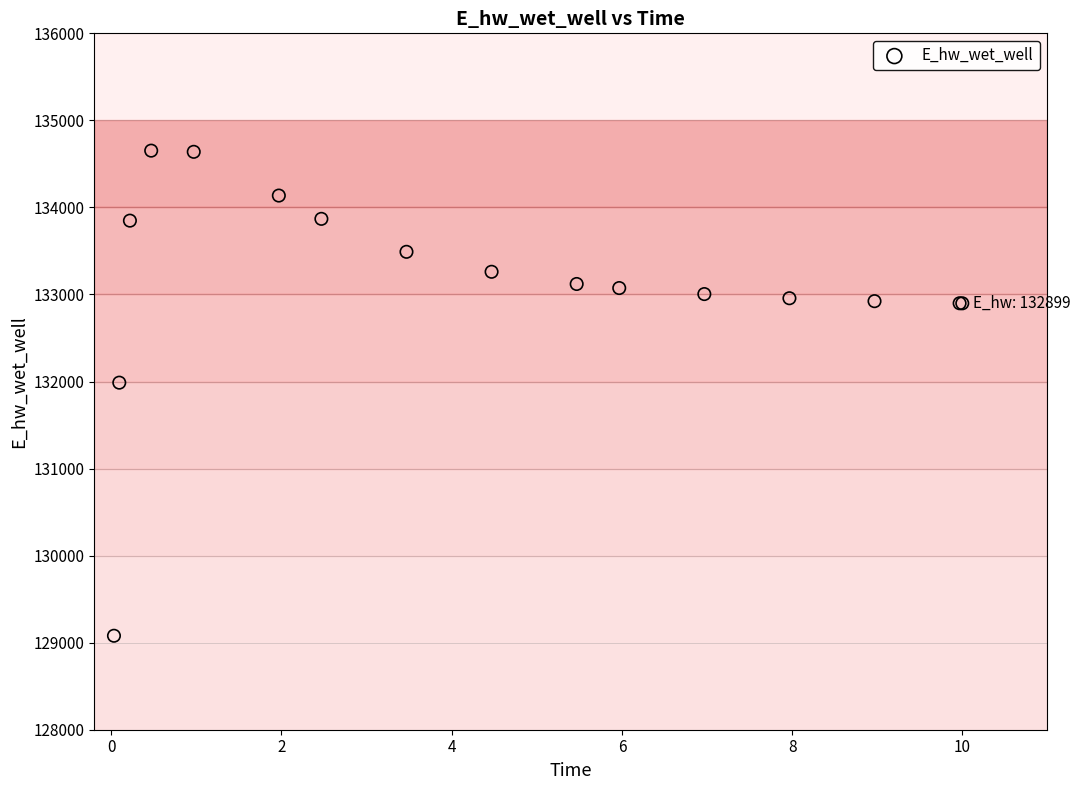

What Y value in the scatter plot is closest to 131865?

131987.1